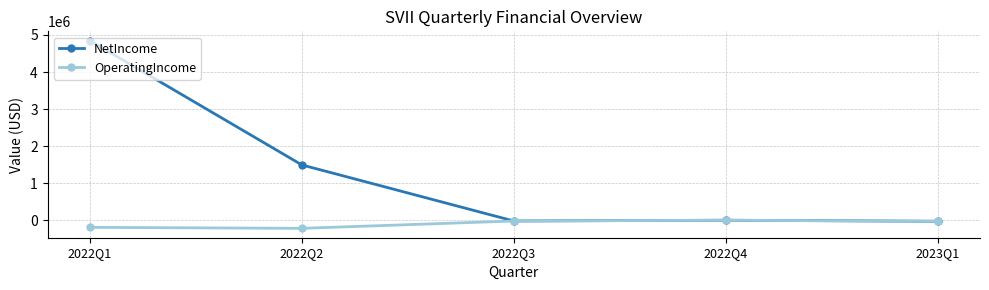

List the series in order of their overall mean, lowest first.

OperatingIncome, NetIncome